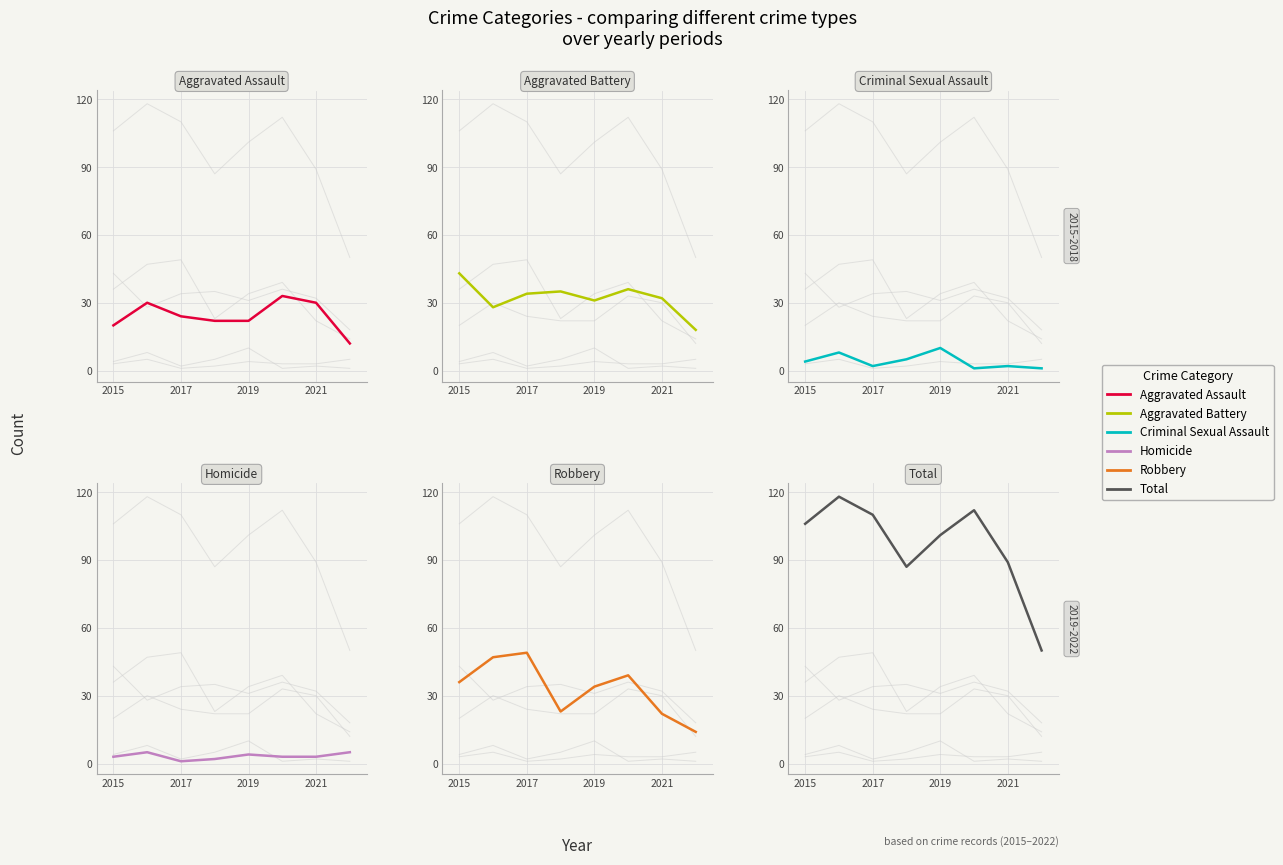

True or false: Total and Robbery cross at least once.

False